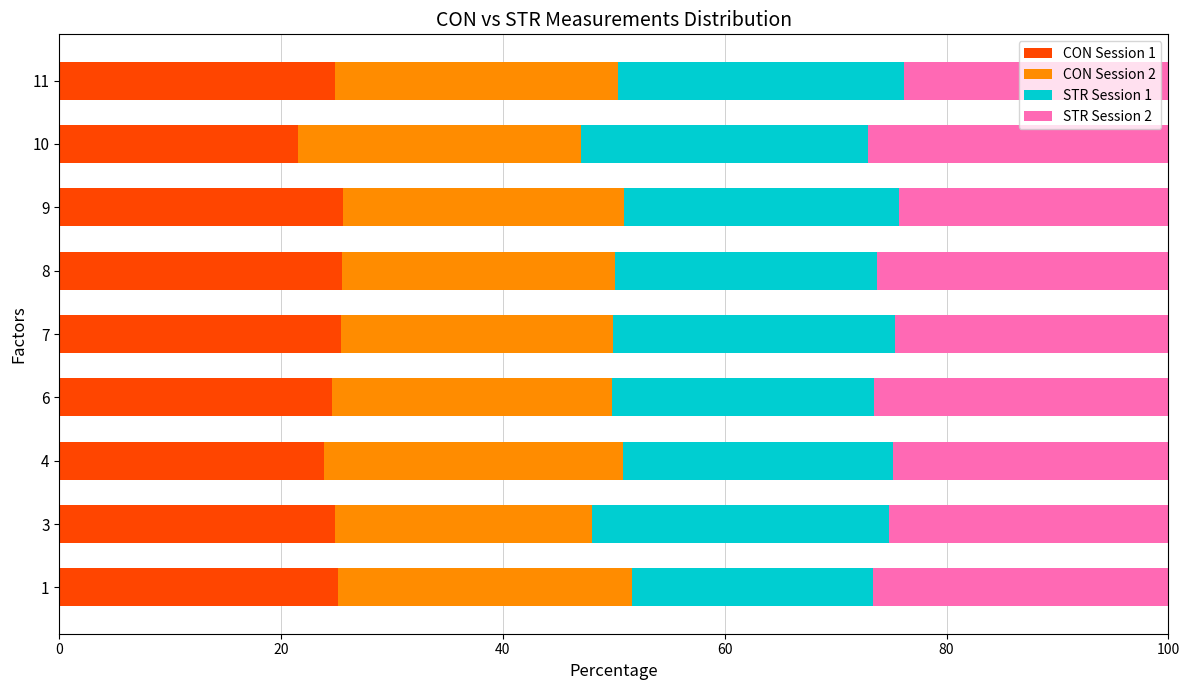

What is the total value across all series at 6?

100.0